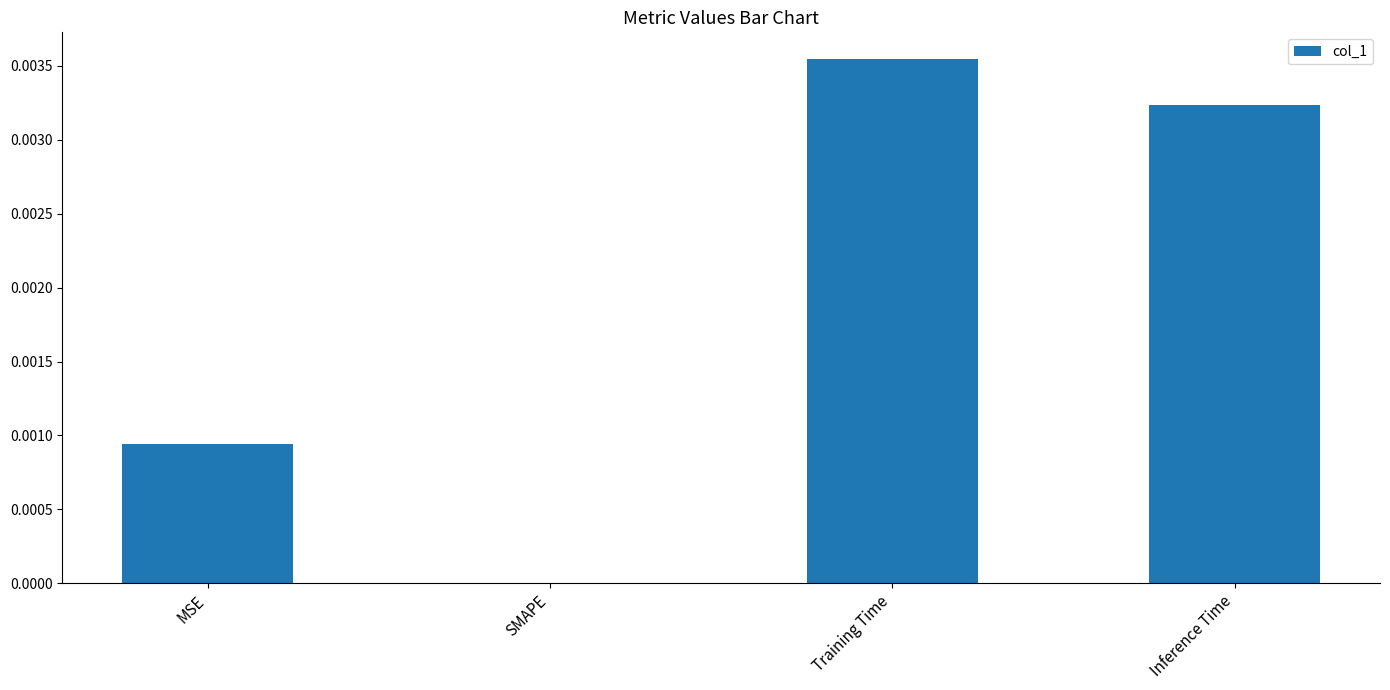

How many series are shown in this chart?

1